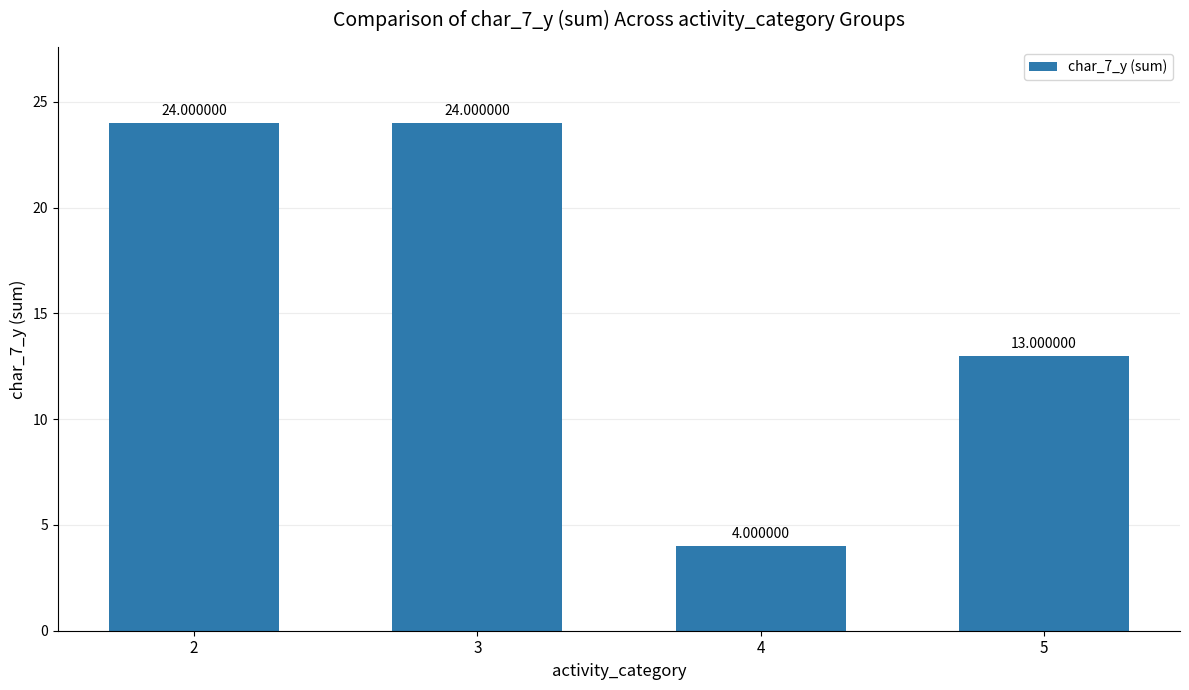

What is the difference between the values at 4 and 2?

20